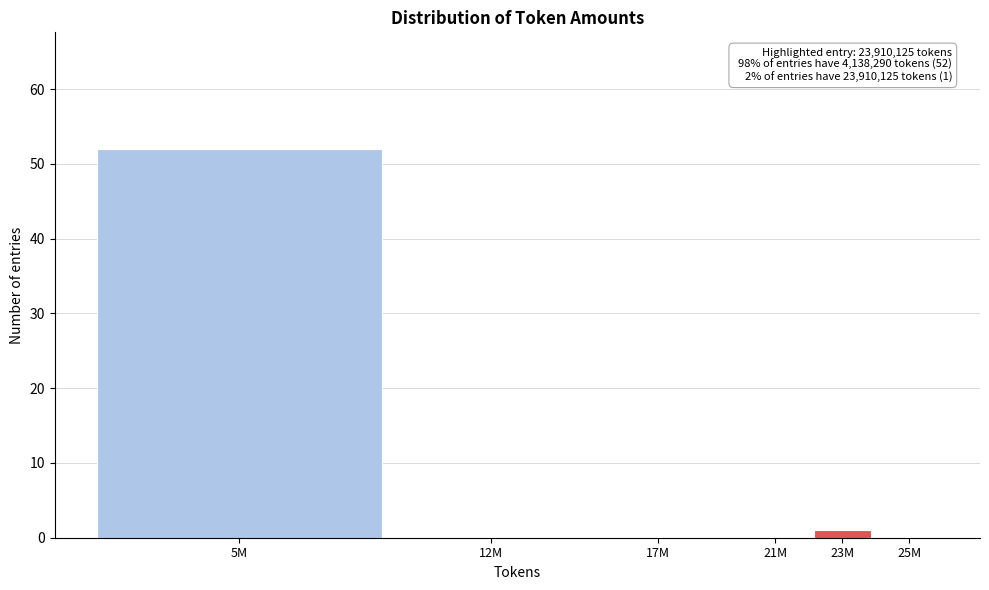

Reading left to right, what are all the values shown in this chart?

5M=52	12M=0	17M=0	21M=0	23M=1	25M=0